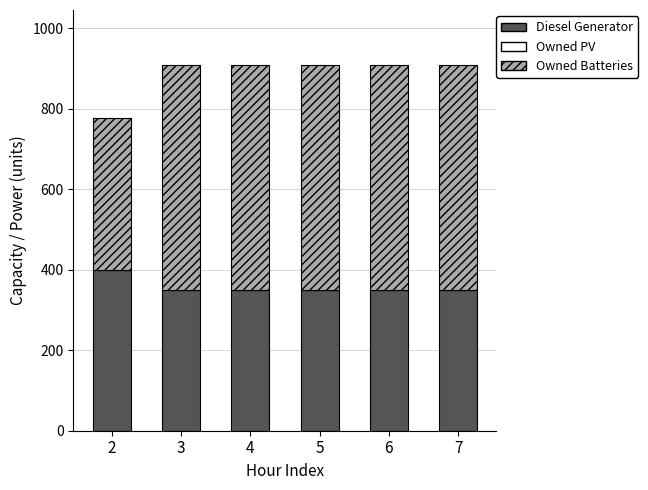

What is the difference between the maximum and second lowest values in the Diesel Generator series?

50